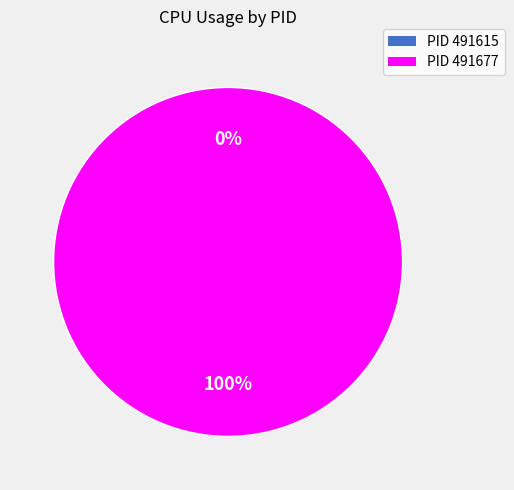

Which category has the biggest portion of the pie?

491677